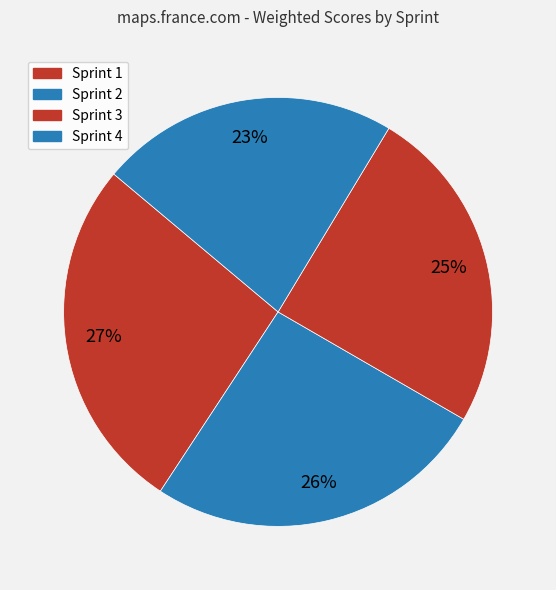

What percentage is the Sprint 4 slice, to the nearest percent?

23%